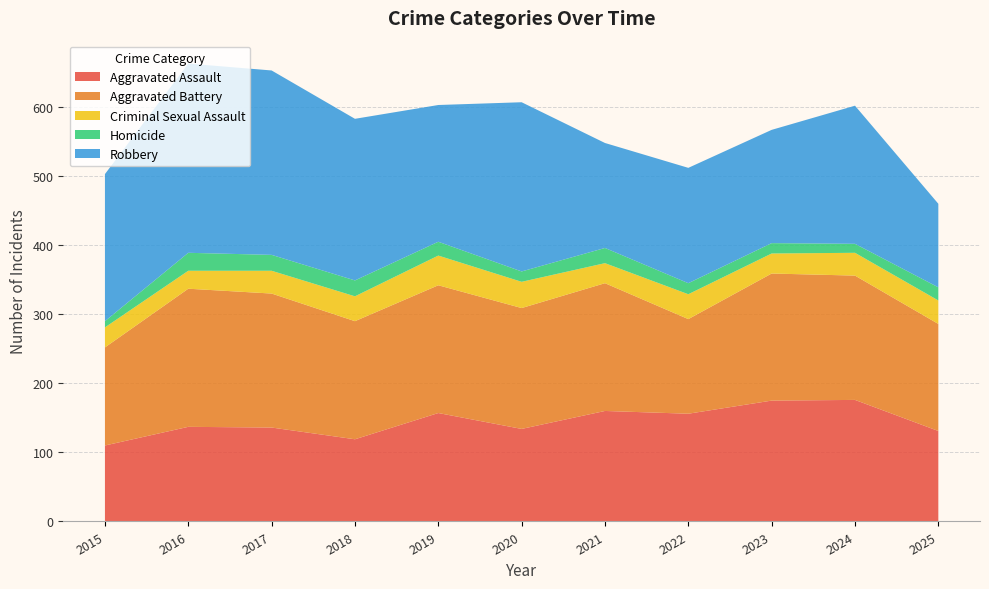

Reading right to left, extract all data points from this chart.

Aggravated Assault: 131	176	175	156	160	134	157	119	136	137	110
Aggravated Battery: 155	180	184	137	185	175	185	171	194	200	142
Criminal Sexual Assault: 34	33	29	36	29	38	43	36	33	26	29
Homicide: 19	13	15	16	22	15	20	23	23	26	9
Robbery: 121	200	164	167	152	245	198	234	267	274	213